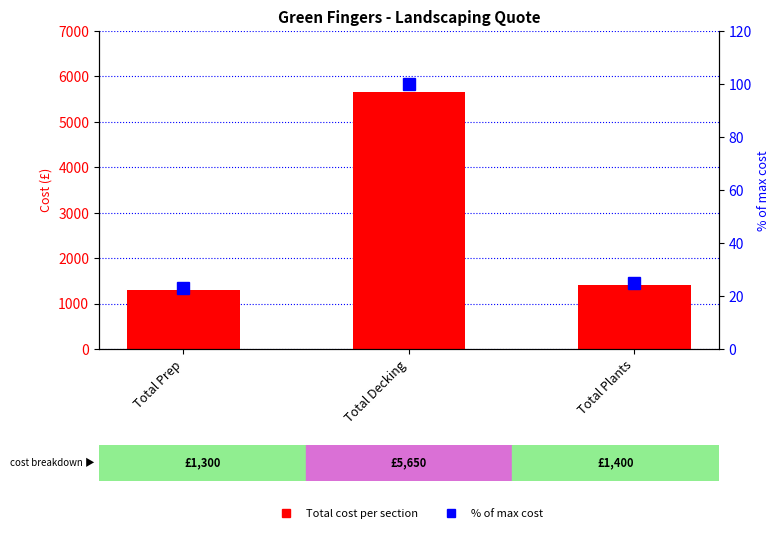

What is the difference between the highest and lowest values at Total Decking?

5550.0